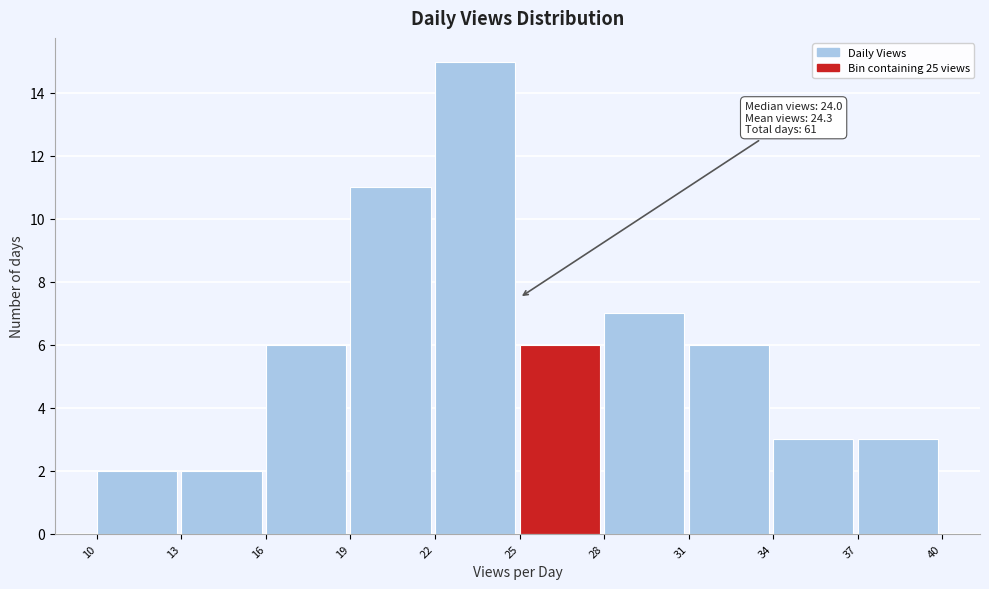

Which range on the x-axis has the tallest bar?

22 to 25